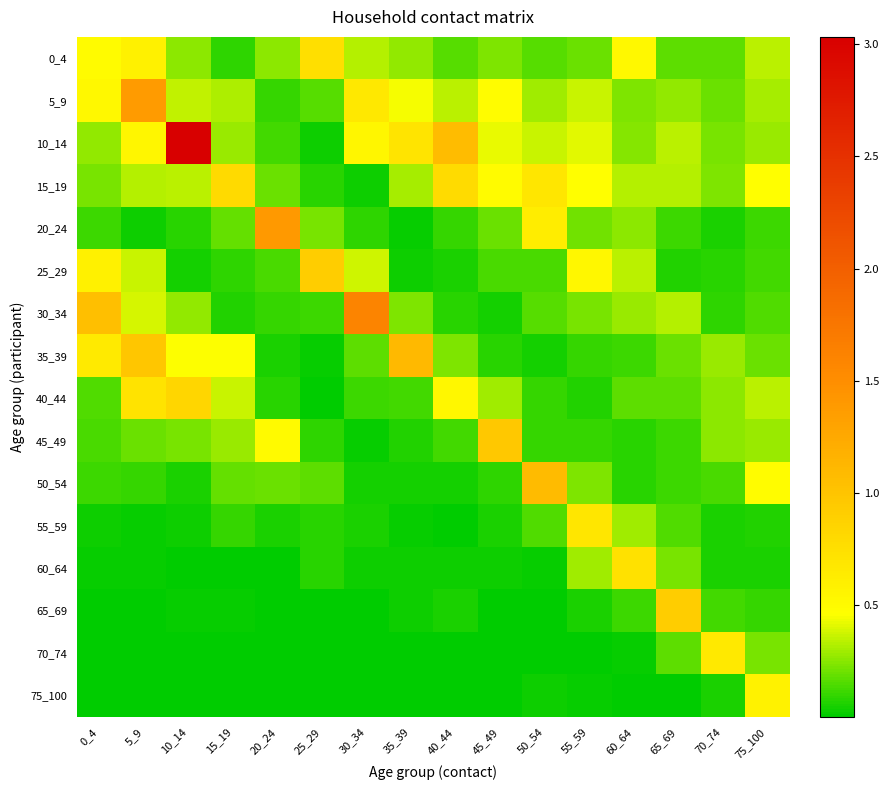

Reading right to left, what are all the values shown in this chart?

0_4: 75_100=0.3	70_74=0.2	65_69=0.2	60_64=0.5	55_59=0.2	50_54=0.2	45_49=0.2	40_44=0.2	35_39=0.3	30_34=0.3	25_29=0.7	20_24=0.3	15_19=0.1	10_14=0.3	5_9=0.6	0_4=0.5
5_9: 75_100=0.3	70_74=0.2	65_69=0.3	60_64=0.2	55_59=0.4	50_54=0.3	45_49=0.5	40_44=0.3	35_39=0.4	30_34=0.7	25_29=0.2	20_24=0.1	15_19=0.3	10_14=0.4	5_9=1.4	0_4=0.5
10_14: 75_100=0.3	70_74=0.2	65_69=0.3	60_64=0.2	55_59=0.4	50_54=0.4	45_49=0.4	40_44=1.1	35_39=0.7	30_34=0.5	25_29=0.0	20_24=0.1	15_19=0.3	10_14=3.0	5_9=0.5	0_4=0.3
15_19: 75_100=0.5	70_74=0.2	65_69=0.3	60_64=0.3	55_59=0.5	50_54=0.7	45_49=0.5	40_44=0.8	35_39=0.3	30_34=0.0	25_29=0.1	20_24=0.2	15_19=0.8	10_14=0.3	5_9=0.3	0_4=0.2
20_24: 75_100=0.1	70_74=0.1	65_69=0.1	60_64=0.3	55_59=0.2	50_54=0.6	45_49=0.2	40_44=0.1	35_39=0.0	30_34=0.1	25_29=0.2	20_24=1.4	15_19=0.2	10_14=0.1	5_9=0.0	0_4=0.1
25_29: 75_100=0.1	70_74=0.1	65_69=0.1	60_64=0.3	55_59=0.5	50_54=0.1	45_49=0.1	40_44=0.1	35_39=0.0	30_34=0.4	25_29=0.9	20_24=0.1	15_19=0.1	10_14=0.0	5_9=0.4	0_4=0.6
30_34: 75_100=0.2	70_74=0.1	65_69=0.3	60_64=0.3	55_59=0.2	50_54=0.2	45_49=0.0	40_44=0.1	35_39=0.2	30_34=1.6	25_29=0.1	20_24=0.1	15_19=0.1	10_14=0.3	5_9=0.4	0_4=1.0
35_39: 75_100=0.2	70_74=0.3	65_69=0.2	60_64=0.1	55_59=0.1	50_54=0.0	45_49=0.1	40_44=0.2	35_39=1.1	30_34=0.2	25_29=0.0	20_24=0.1	15_19=0.5	10_14=0.5	5_9=1.0	0_4=0.6
40_44: 75_100=0.3	70_74=0.3	65_69=0.2	60_64=0.2	55_59=0.1	50_54=0.1	45_49=0.3	40_44=0.5	35_39=0.1	30_34=0.1	25_29=0.0	20_24=0.1	15_19=0.4	10_14=0.8	5_9=0.7	0_4=0.1
45_49: 75_100=0.3	70_74=0.3	65_69=0.1	60_64=0.1	55_59=0.1	50_54=0.1	45_49=1.0	40_44=0.1	35_39=0.1	30_34=0.0	25_29=0.1	20_24=0.5	15_19=0.3	10_14=0.2	5_9=0.2	0_4=0.1
50_54: 75_100=0.5	70_74=0.1	65_69=0.1	60_64=0.1	55_59=0.2	50_54=1.1	45_49=0.1	40_44=0.0	35_39=0.0	30_34=0.0	25_29=0.2	20_24=0.2	15_19=0.2	10_14=0.1	5_9=0.1	0_4=0.1
55_59: 75_100=0.1	70_74=0.1	65_69=0.1	60_64=0.3	55_59=0.7	50_54=0.2	45_49=0.1	40_44=0.0	35_39=0.0	30_34=0.0	25_29=0.1	20_24=0.1	15_19=0.1	10_14=0.0	5_9=0.0	0_4=0.0
60_64: 75_100=0.1	70_74=0.1	65_69=0.2	60_64=0.7	55_59=0.3	50_54=0.0	45_49=0.0	40_44=0.0	35_39=0.0	30_34=0.0	25_29=0.1	20_24=0.0	15_19=0.0	10_14=0.0	5_9=0.0	0_4=0.0
65_69: 75_100=0.1	70_74=0.1	65_69=0.9	60_64=0.1	55_59=0.1	50_54=0.0	45_49=0.0	40_44=0.0	35_39=0.0	30_34=0.0	25_29=0.0	20_24=0.0	15_19=0.0	10_14=0.0	5_9=0.0	0_4=0.0
70_74: 75_100=0.2	70_74=0.7	65_69=0.2	60_64=0.0	55_59=0.0	50_54=0.0	45_49=0.0	40_44=0.0	35_39=0.0	30_34=0.0	25_29=0.0	20_24=0.0	15_19=0.0	10_14=0.0	5_9=0.0	0_4=0.0
75_100: 75_100=0.6	70_74=0.1	65_69=0.0	60_64=0.0	55_59=0.0	50_54=0.0	45_49=0.0	40_44=0.0	35_39=0.0	30_34=0.0	25_29=0.0	20_24=0.0	15_19=0.0	10_14=0.0	5_9=0.0	0_4=0.0